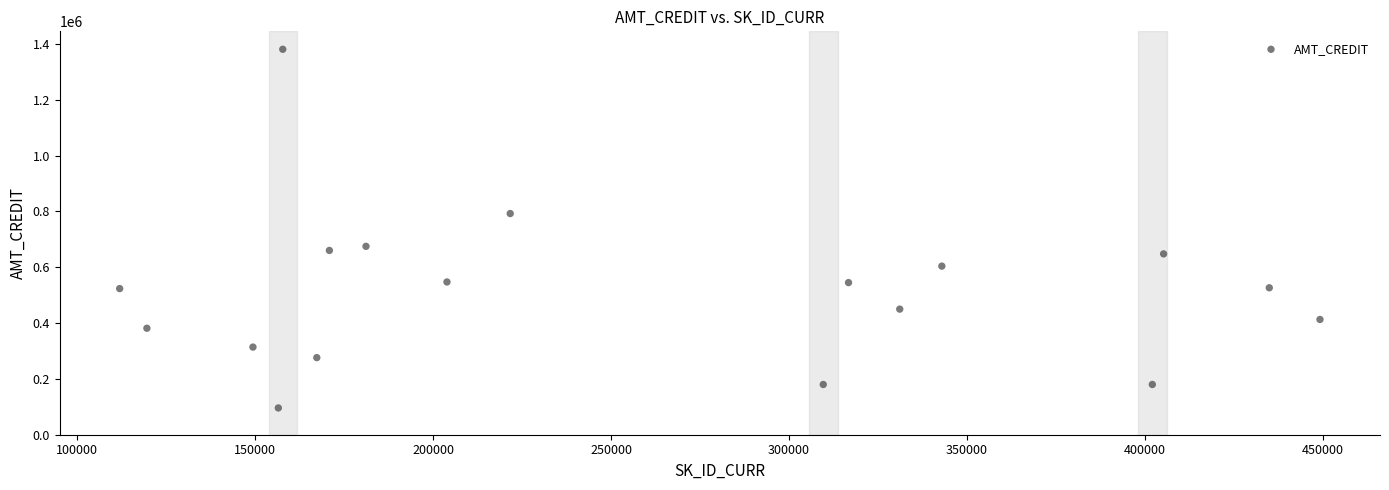

What is the range of Y values (max minus min)?

1285173.0